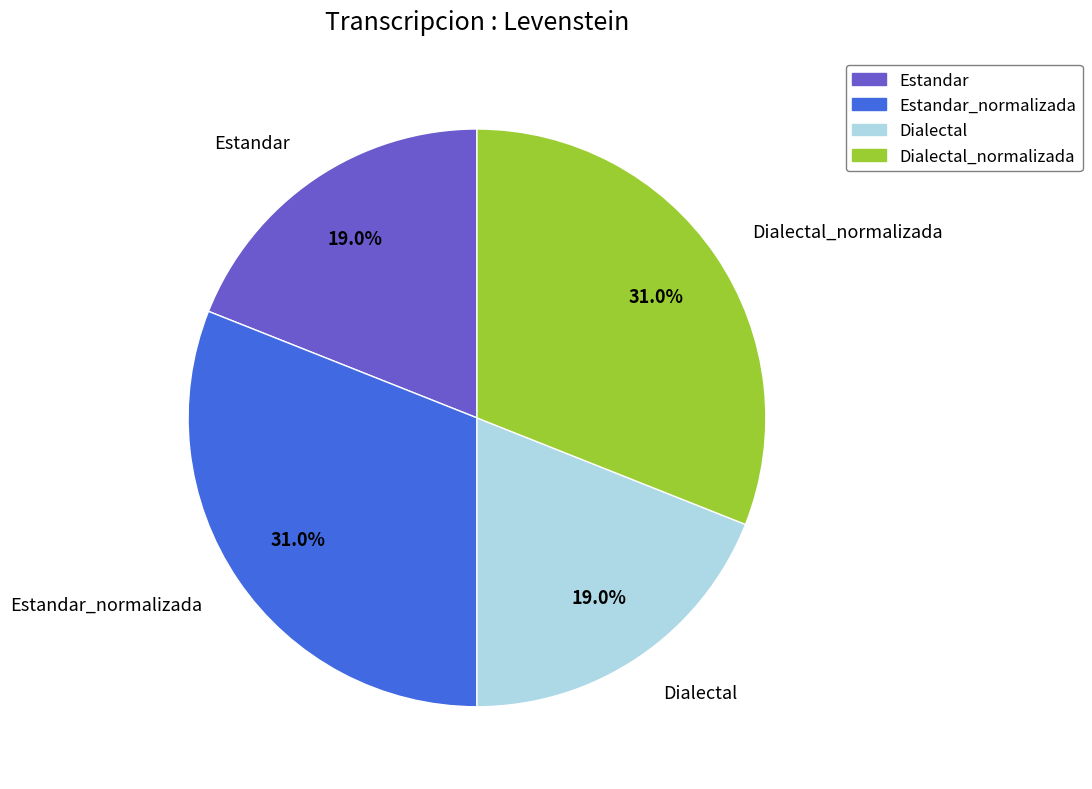

Is Dialectal_normalizada the majority of the pie?

No